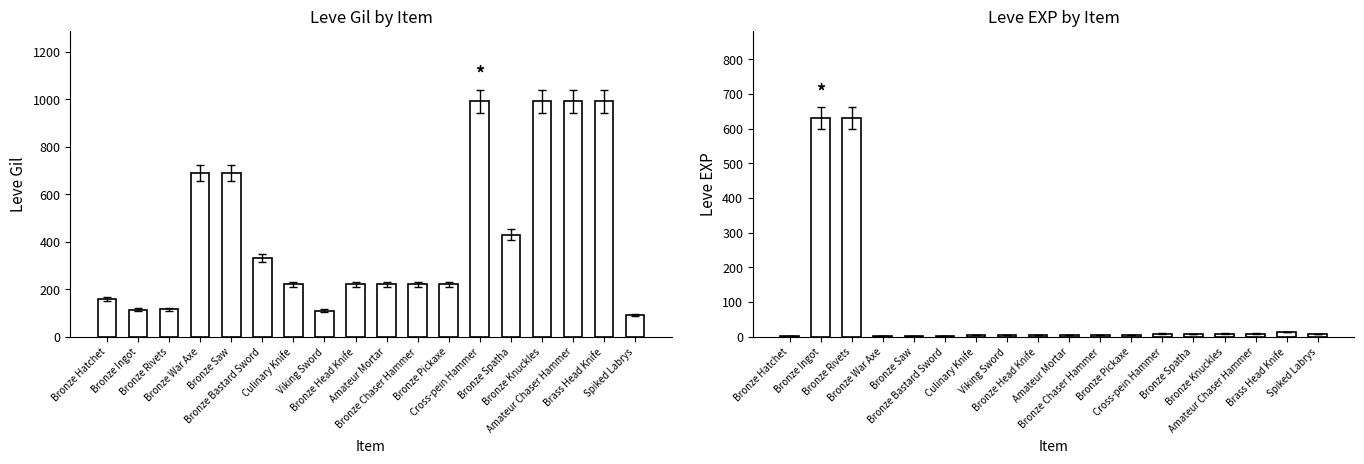

Between Bronze Head Knife and Spiked Labrys, which is larger?

Bronze Head Knife